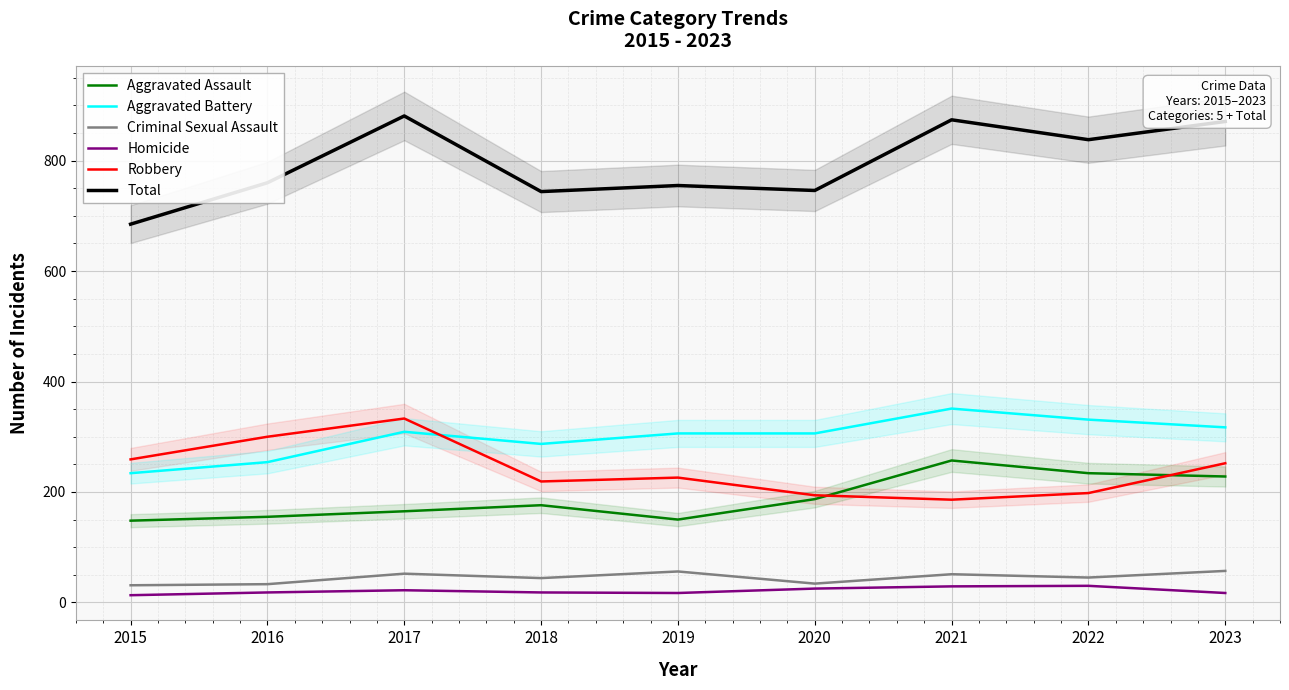

At 2021, list the series in order from smallest to largest.

Homicide, Criminal Sexual Assault, Robbery, Aggravated Assault, Aggravated Battery, Total